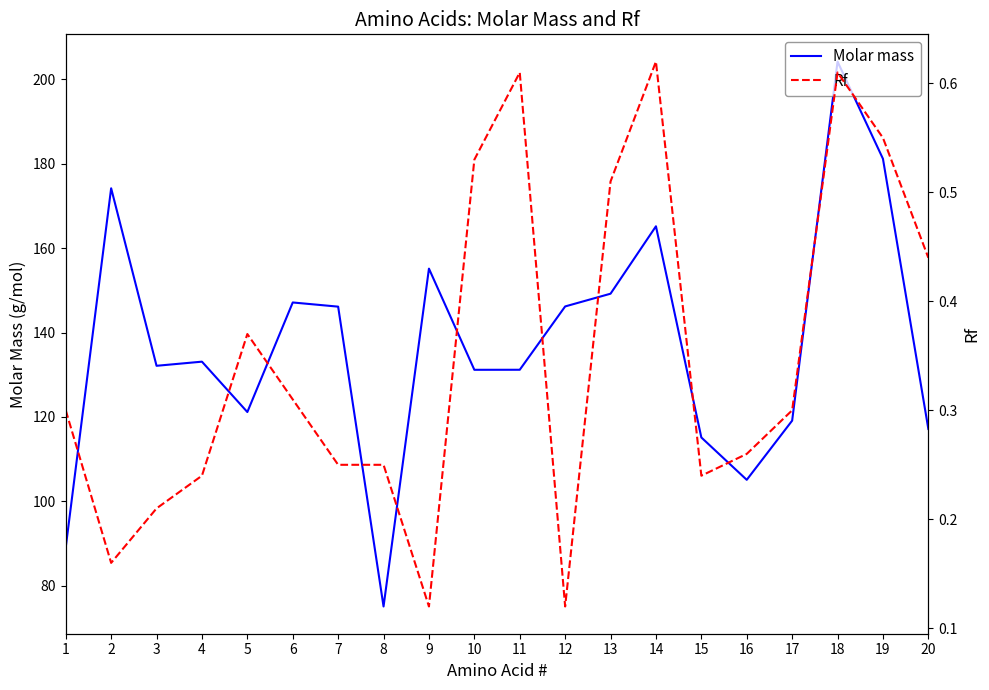

At 10, list the series in order from smallest to largest.

Rf, Molar mass